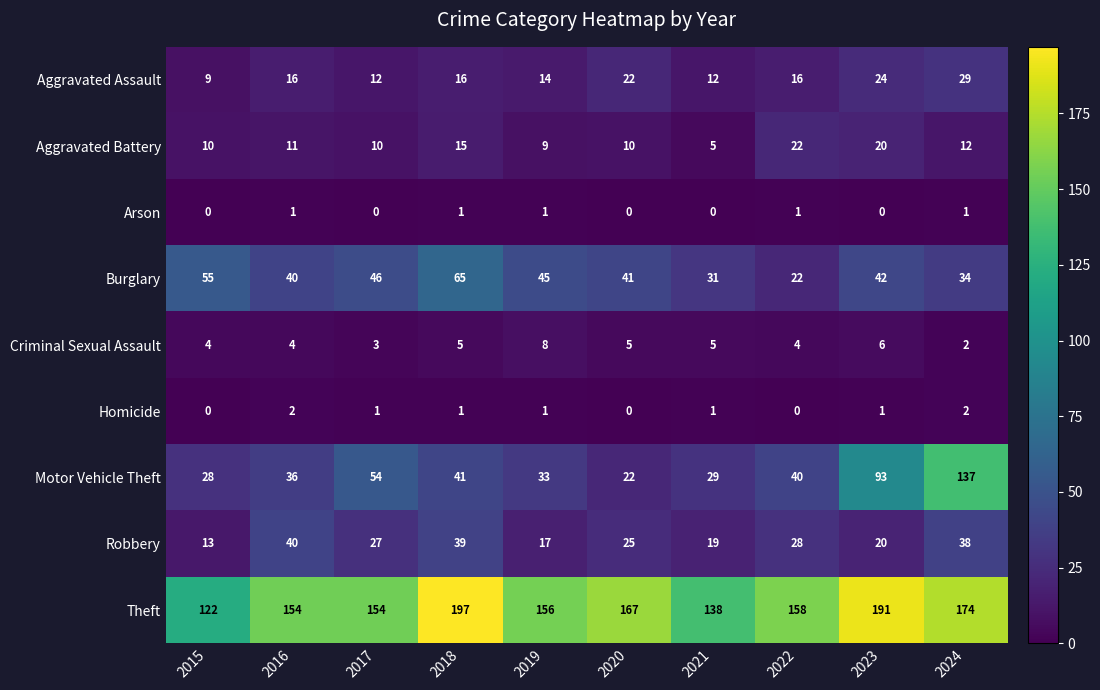

Rank the series by their maximum value, from highest to lowest.

Theft, Motor Vehicle Theft, Burglary, Robbery, Aggravated Assault, Aggravated Battery, Criminal Sexual Assault, Homicide, Arson